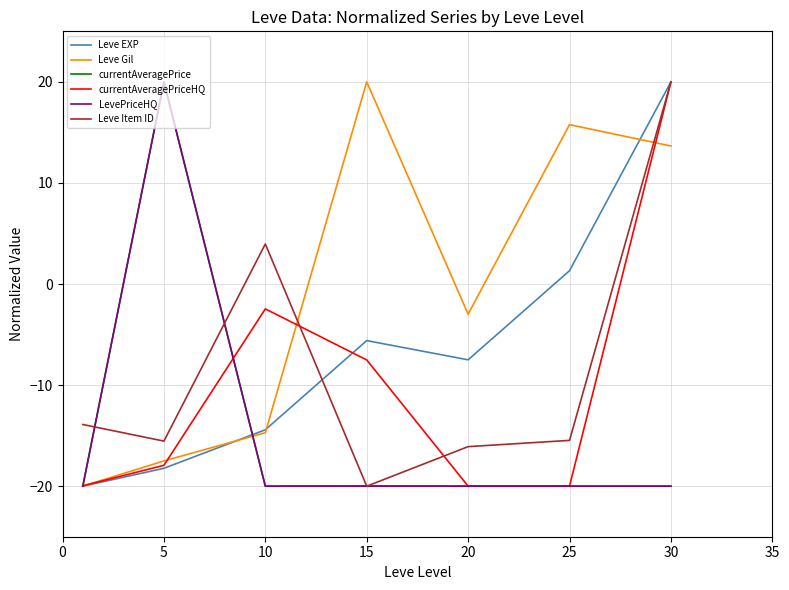

Reading left to right, extract all data points from this chart.

Leve EXP: -20.0	-18.2	-14.4	-5.6	-7.5	1.3	20.0
Leve Gil: -20.0	-17.5	-14.7	20.0	-3.0	15.8	13.7
currentAveragePrice: -20.0	20.0	-20.0	-20.0	-20.0	-20.0	-20.0
currentAveragePriceHQ: -20.0	-17.9	-2.5	-7.5	-20.0	-20.0	20.0
LevePriceHQ: -20.0	20.0	-20.0	-20.0	-20.0	-20.0	-20.0
Leve Item ID: -13.9	-15.5	4.0	-20.0	-16.1	-15.5	20.0